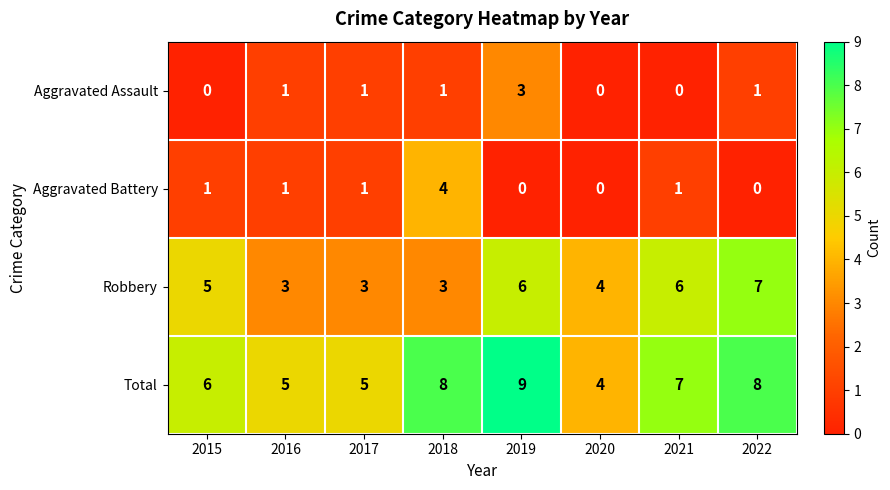

The value of Aggravated Assault at 2015 is 2. True or false?

False